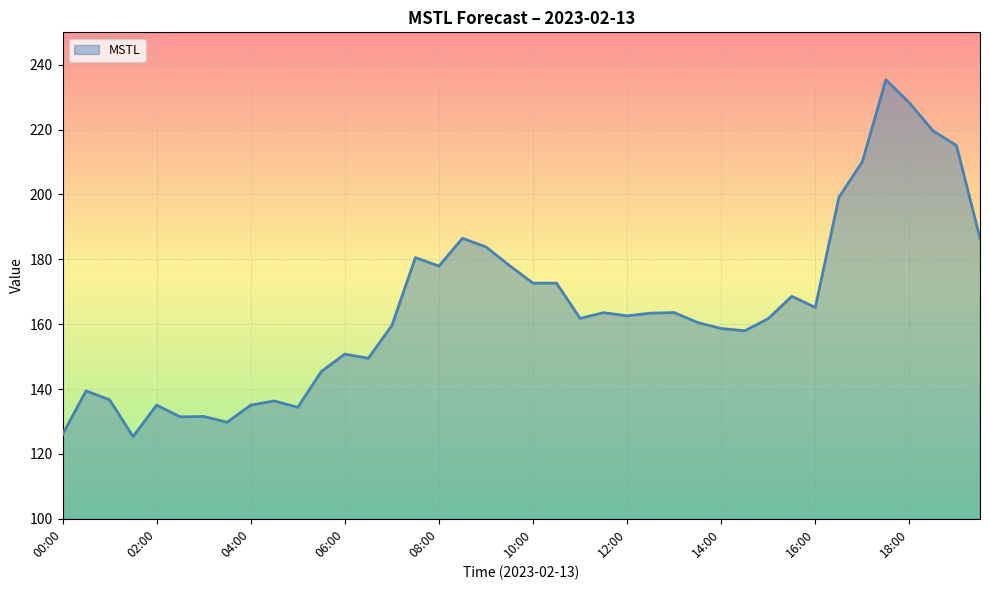

What is the difference between the maximum and minimum values?

110.0